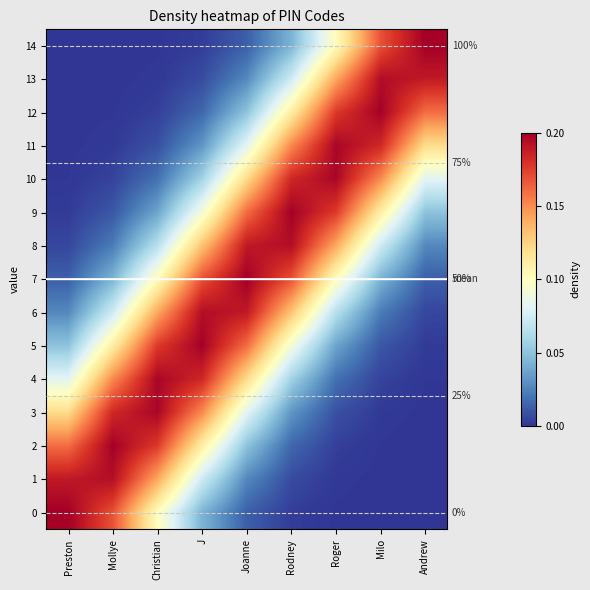

The value of 12 at Mollye is 0.0. True or false?

True